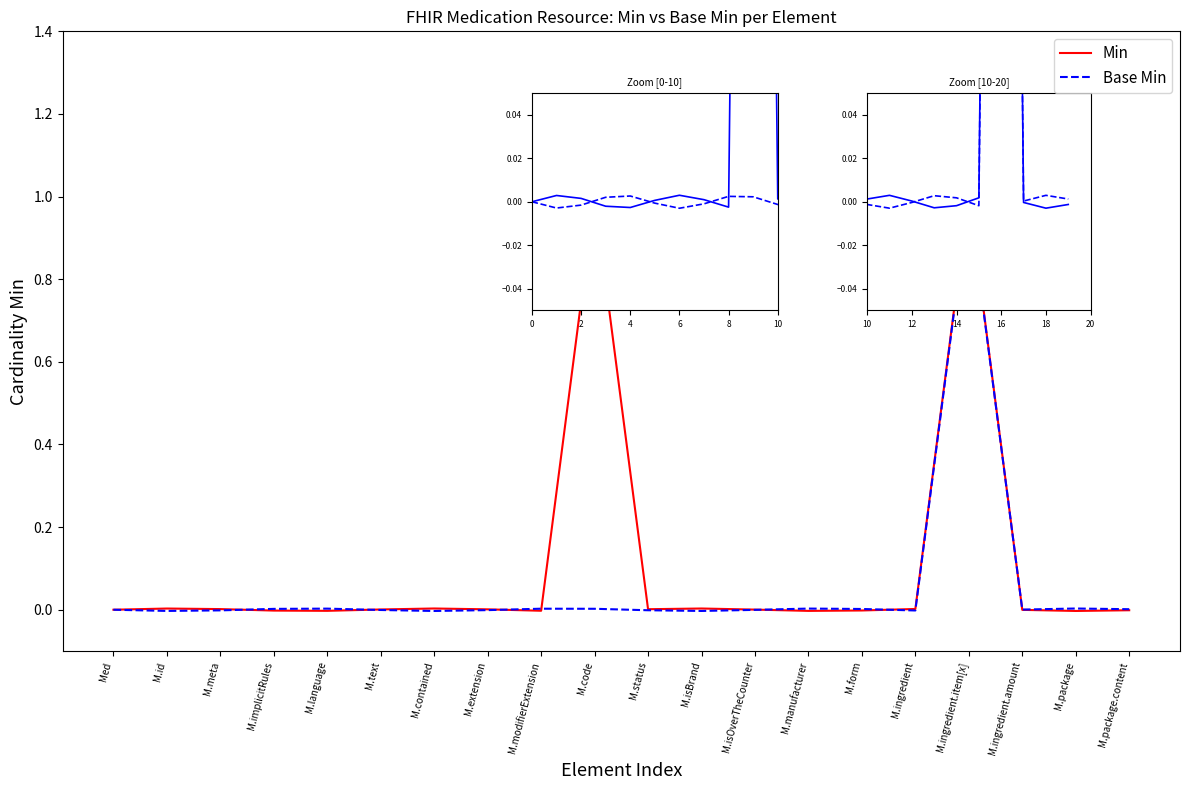

How many categories are shown in the chart?

20